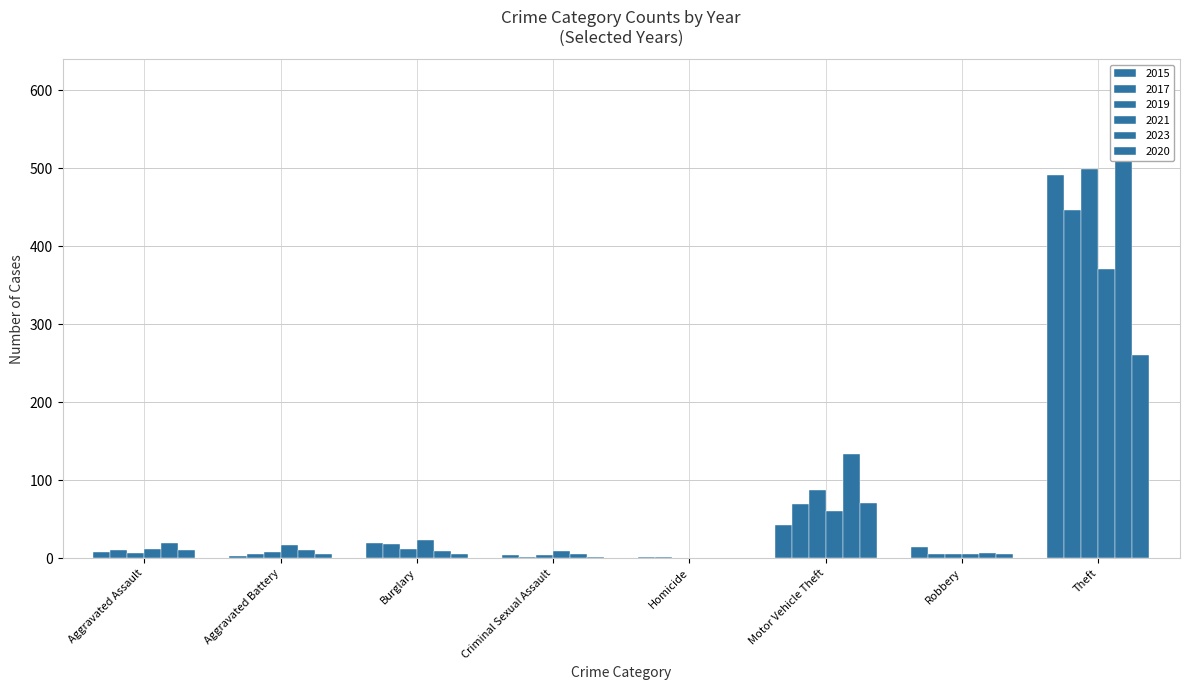

Is it true that 2021 equals 3 at Robbery?

False